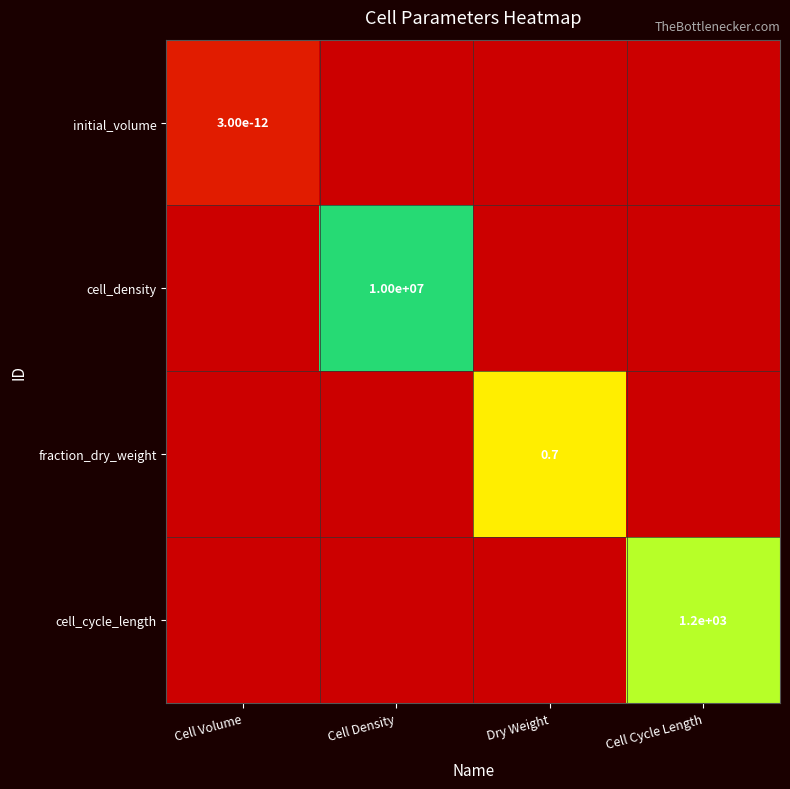

Is the value of fraction_dry_weight at Dry Weight greater than the value of initial_volume at Cell Volume?

Yes